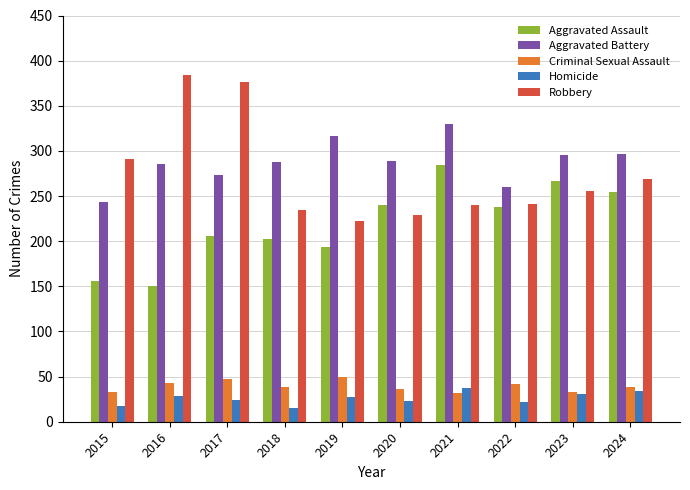

At which label does Aggravated Battery reach its peak?

2021